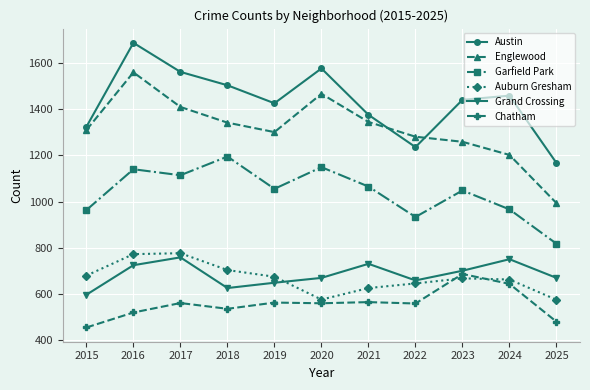

What are all the series names shown in the legend?

Austin, Englewood, Garfield Park, Auburn Gresham, Grand Crossing, Chatham